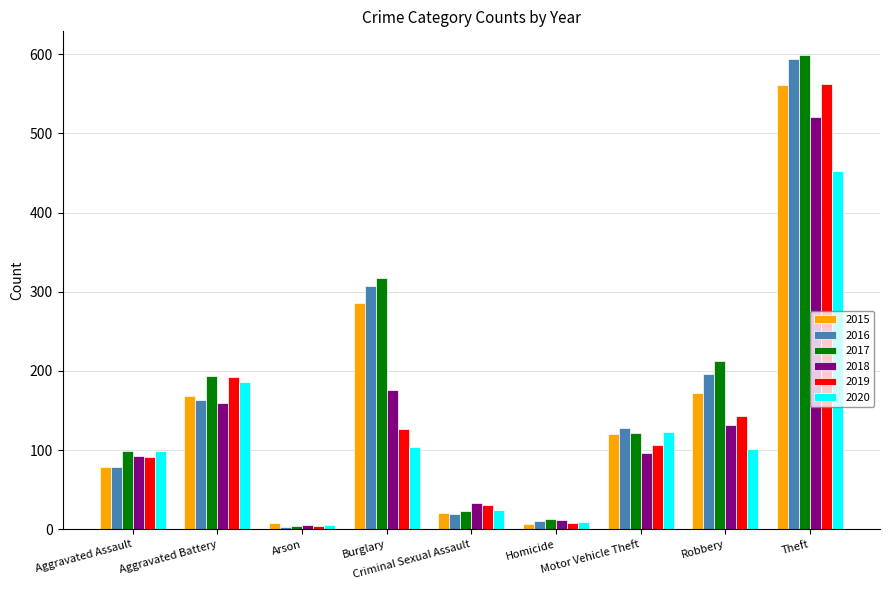

What is the difference between the maximum and second lowest values in the 2017 series?

586